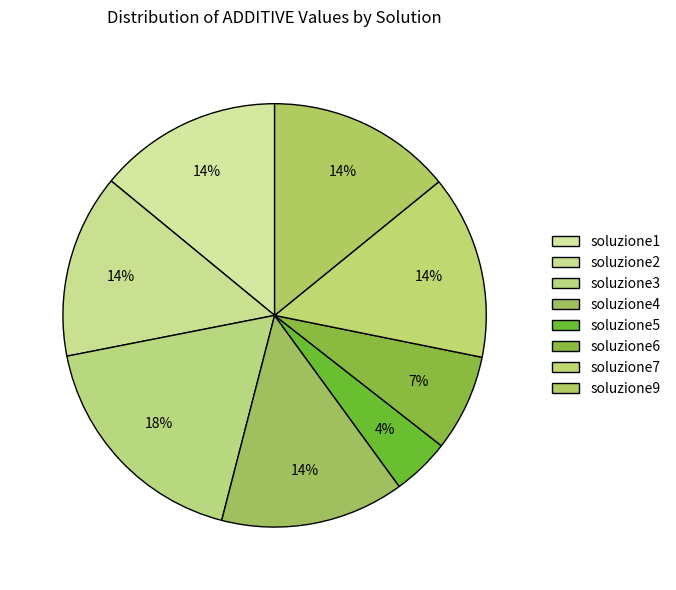

What is the largest slice in the pie chart?

soluzione3